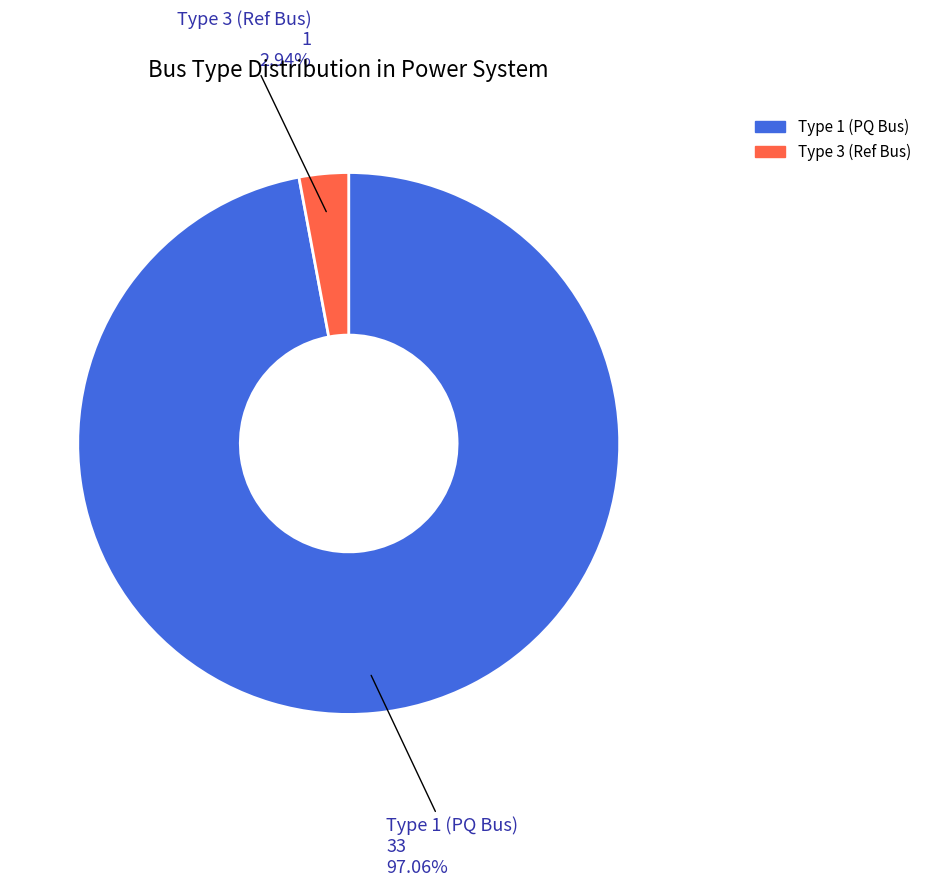

Is there a majority slice in this chart?

Yes